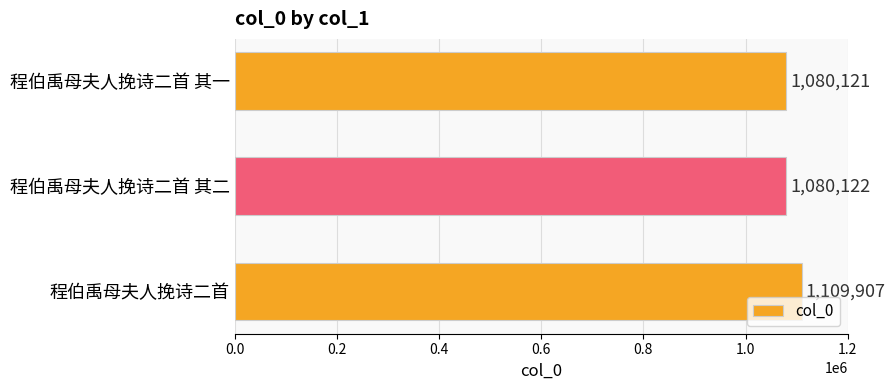

At which label is the value closest to 1095014?

程伯禹母夫人挽诗二首 其二